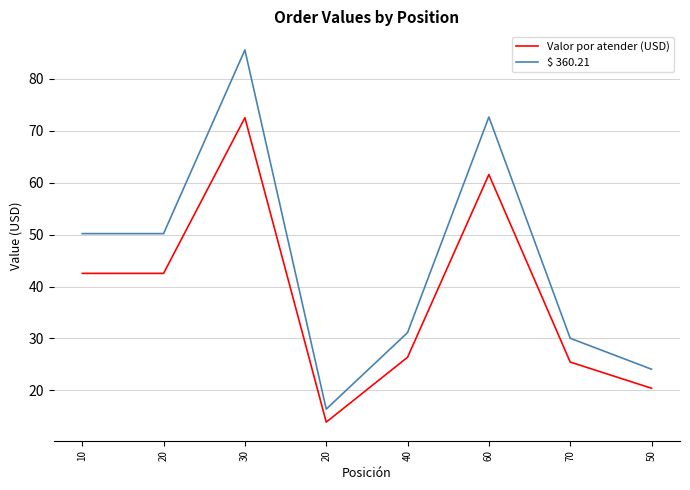

The $ 360.21 series shows 14.5 at 40. True or false?

False